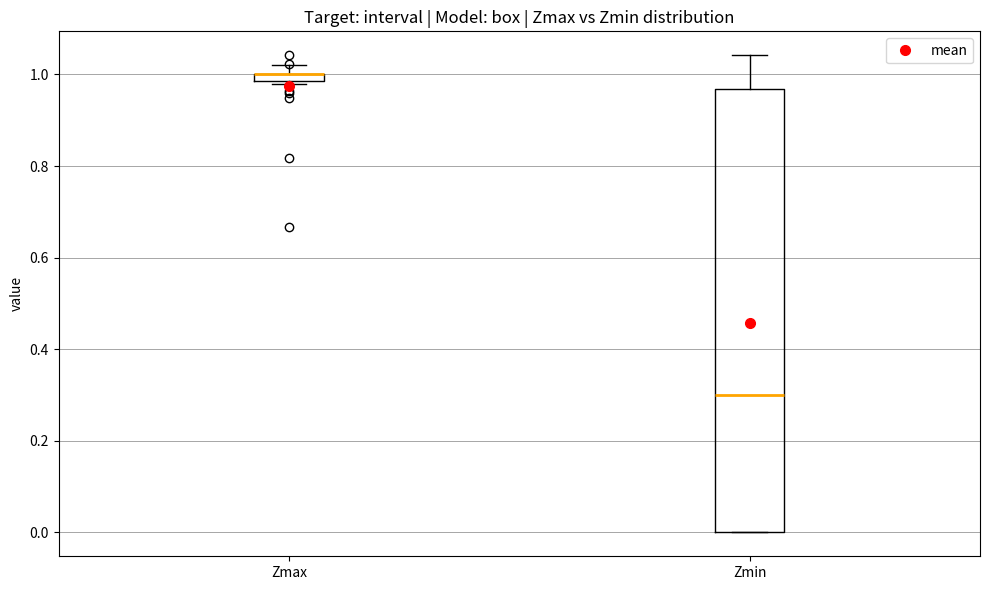

Which box is the tallest, from its lower edge to its upper edge?

Zmin